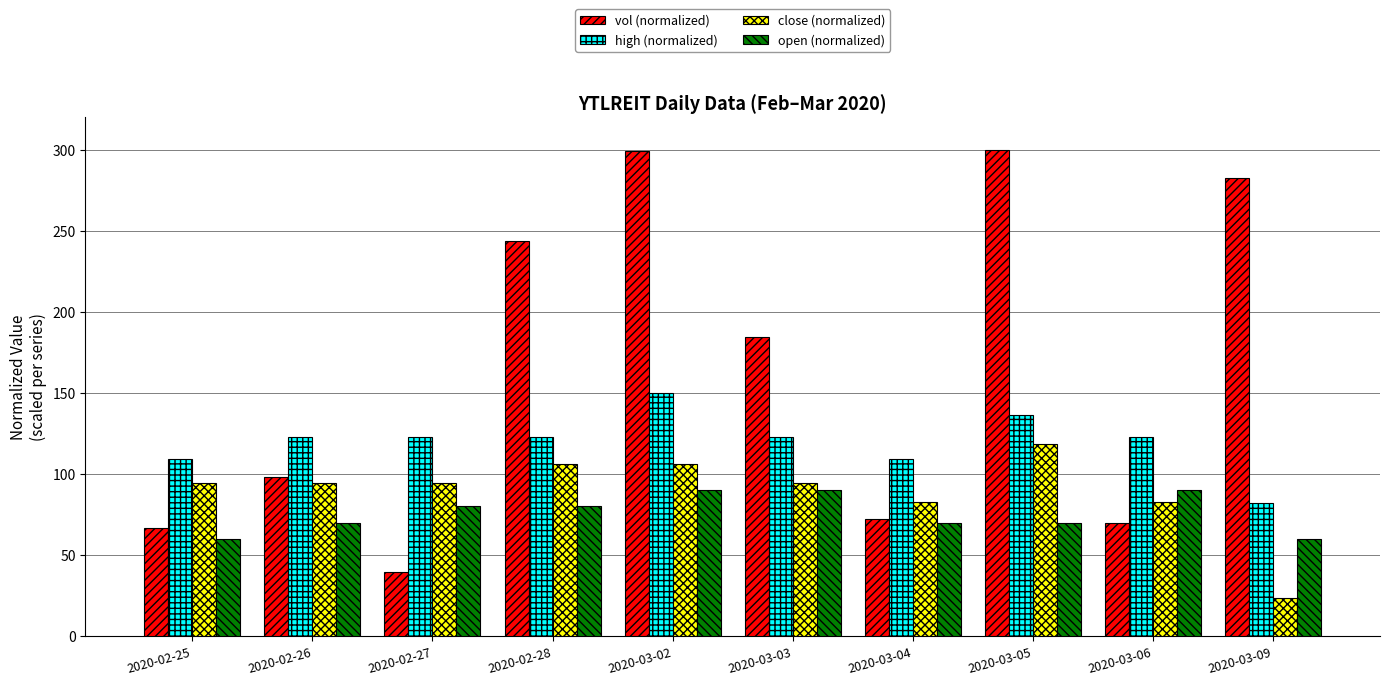

What is the spread (max minus min) of values at 2020-03-04?

39.1